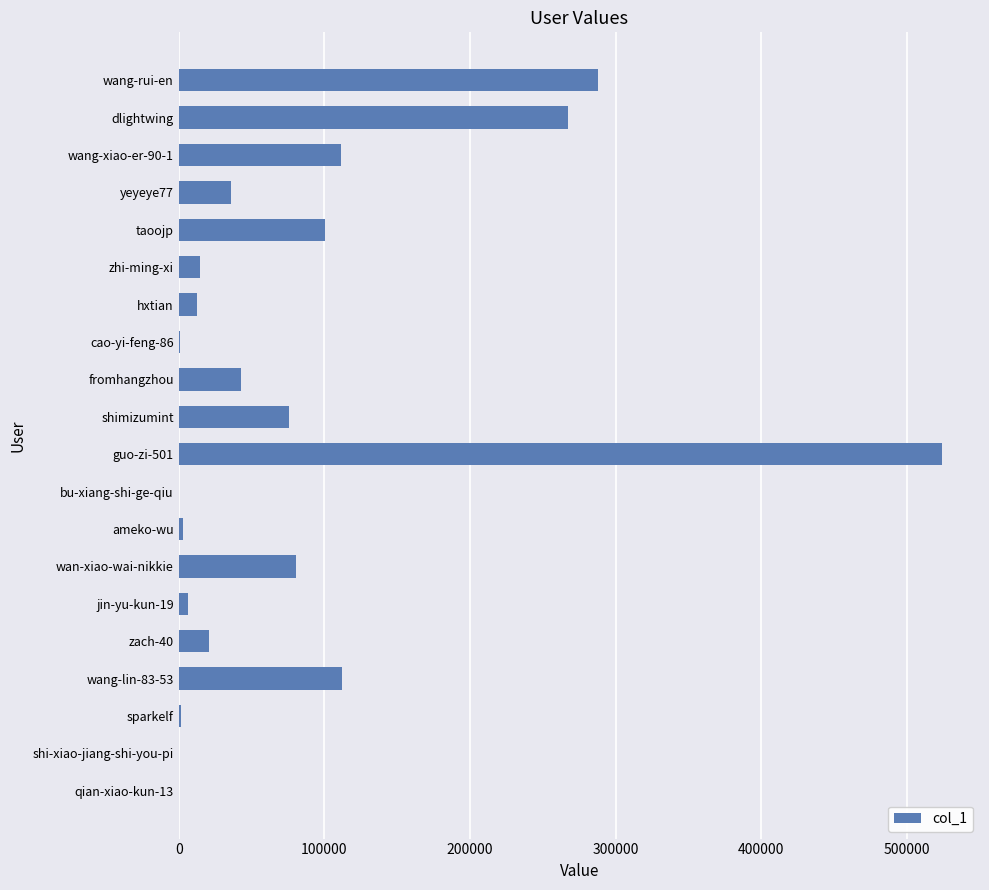

Which label corresponds to the largest value in the chart?

guo-zi-501